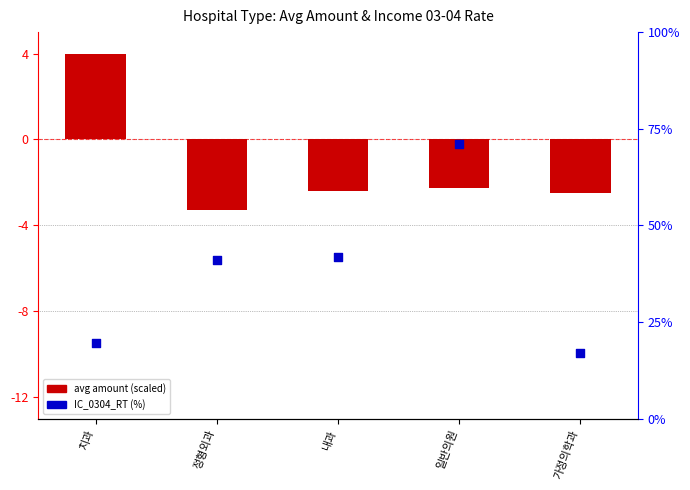

What are all the series names shown in the legend?

avg amount (scaled), IC_0304_RT (%)